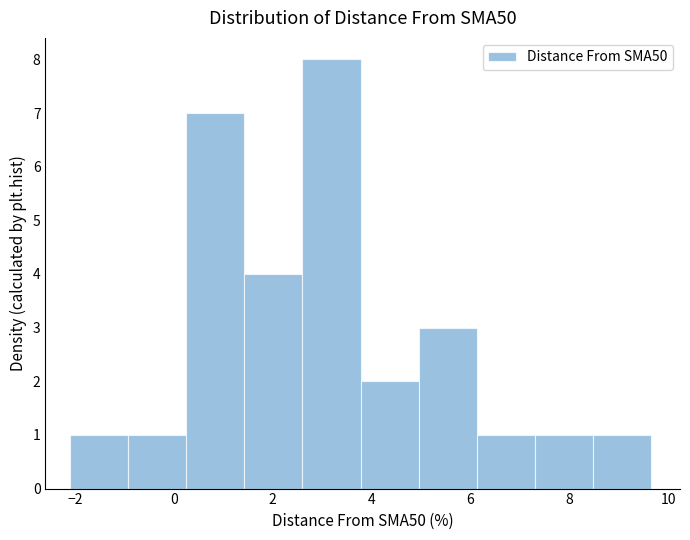

Which range on the x-axis has the tallest bar?

2.6 to 3.8